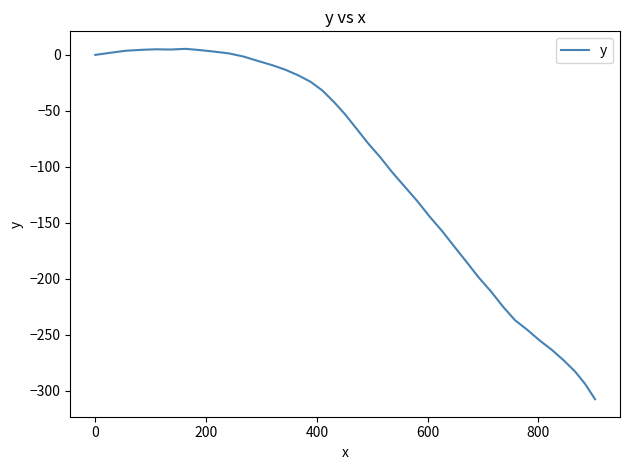

What is the difference between the maximum and minimum values?

313.0